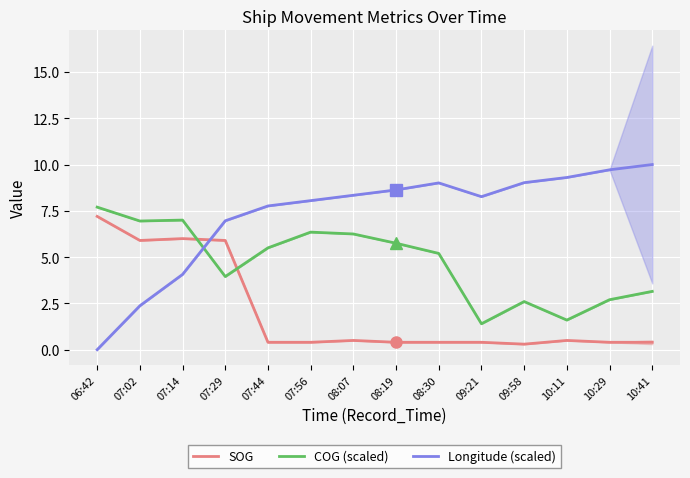

Which series changed the most between 06:42 and 07:56?

Longitude (scaled)